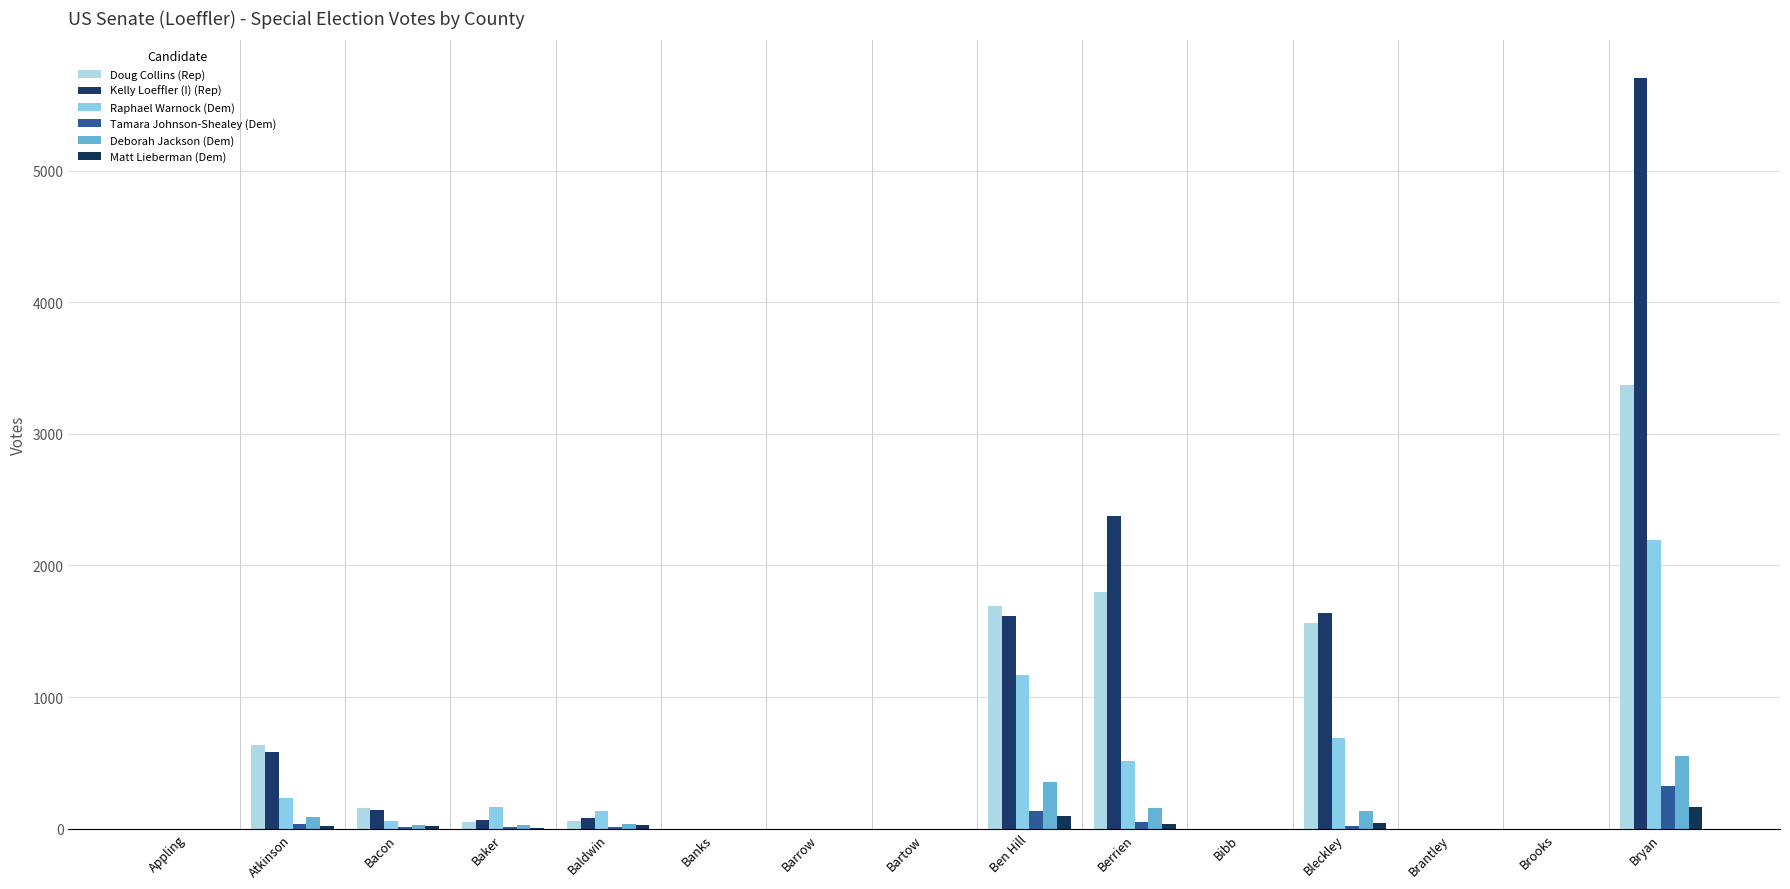

How many data points does each series have?

15